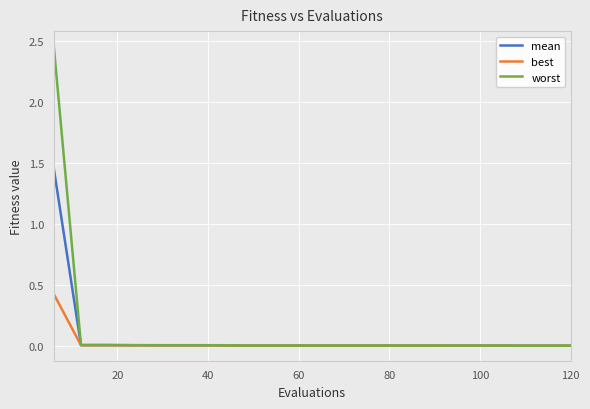

What is the maximum value for best?

0.4